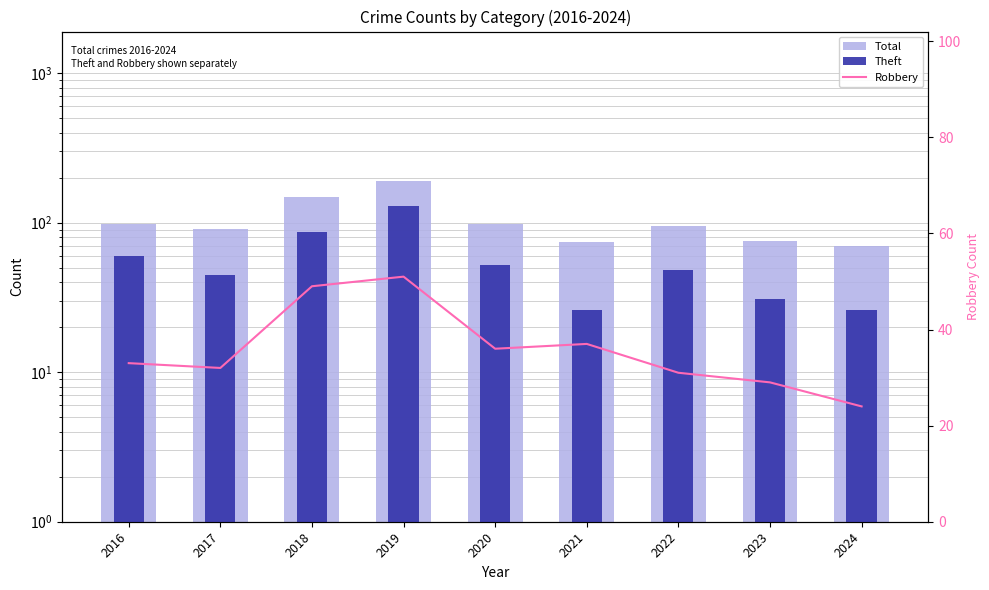

What is the total value across all series at 2018?

285